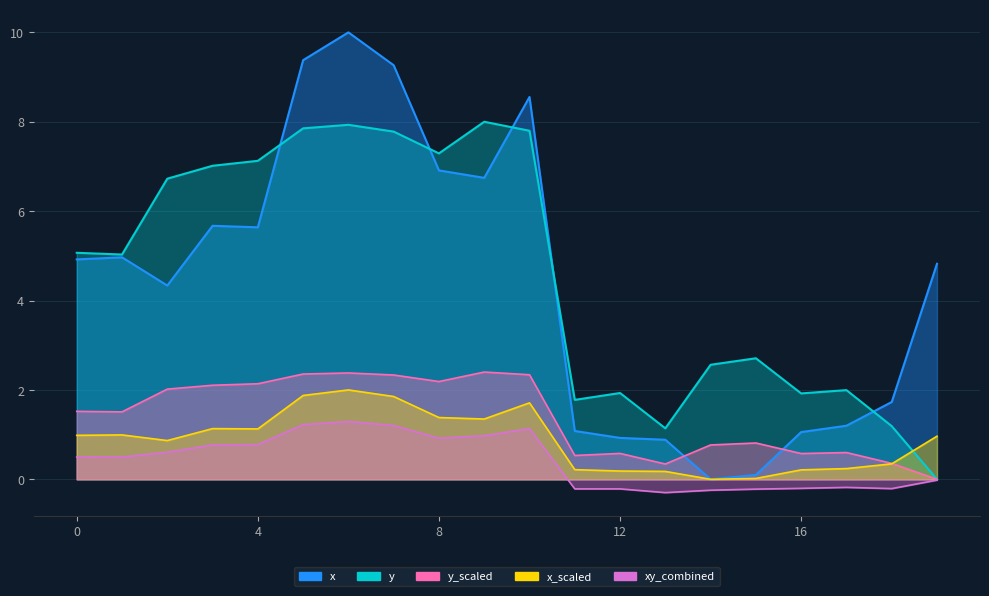

What is the difference between the x values at 15 and 17?

1.1